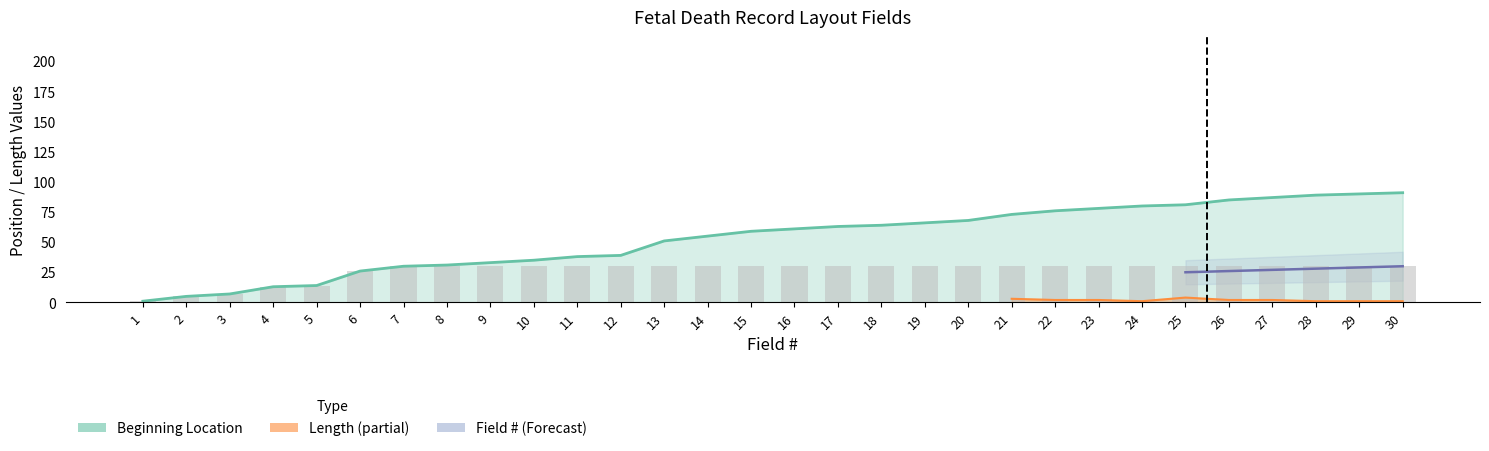

At which label does Beginning Location reach its peak?

30